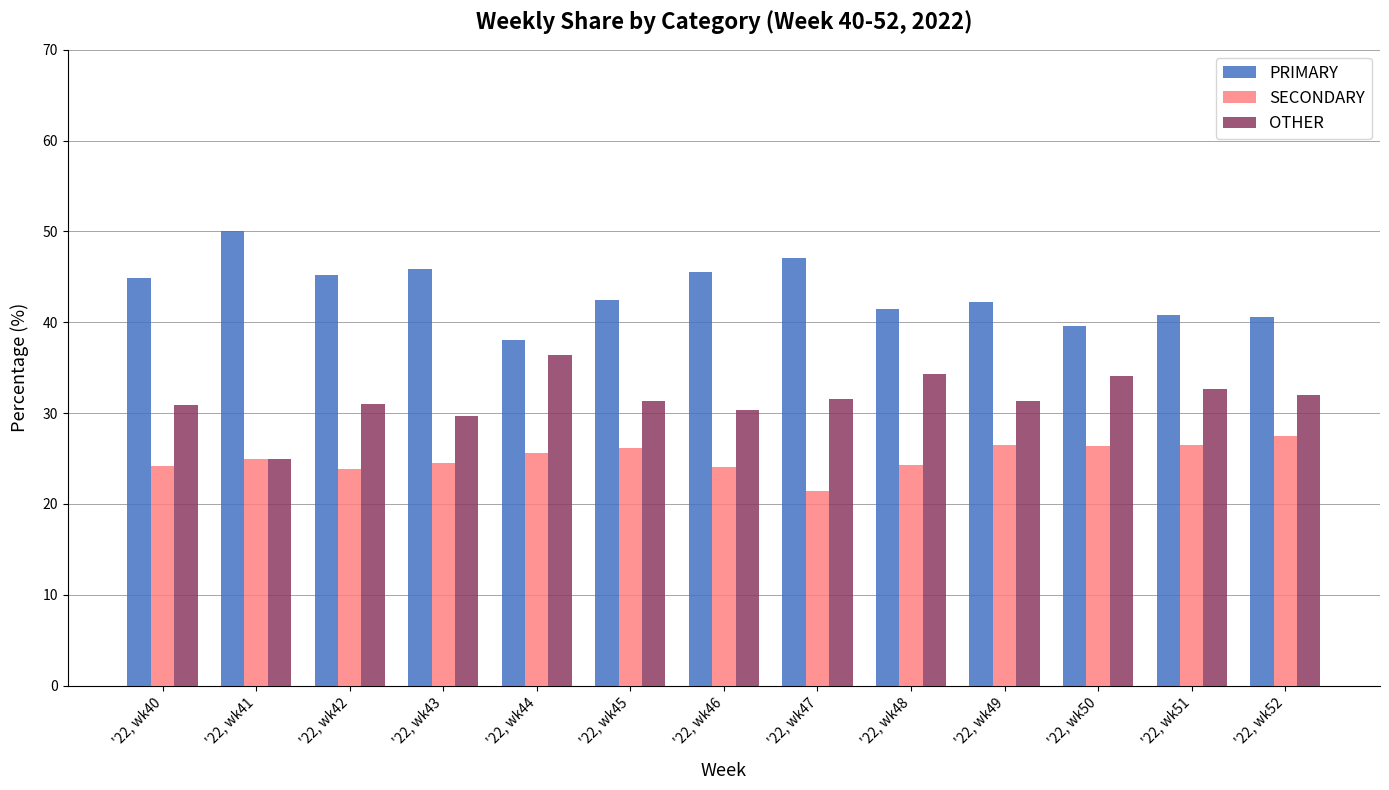

How many data points does each series have?

13